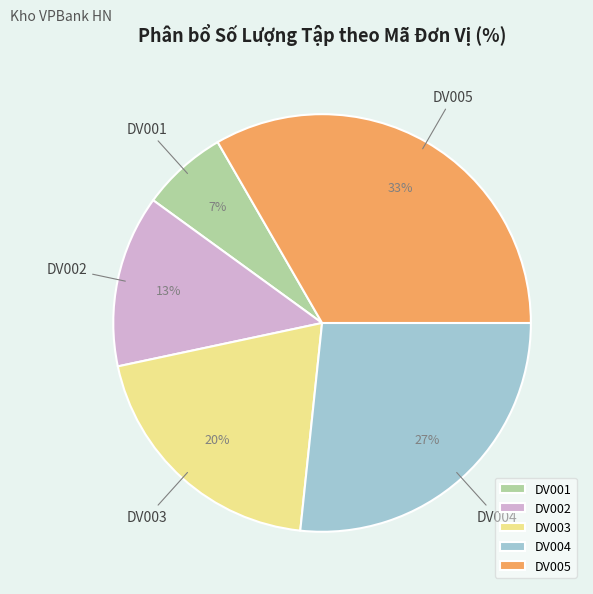

Count the number of slices in the pie.

5